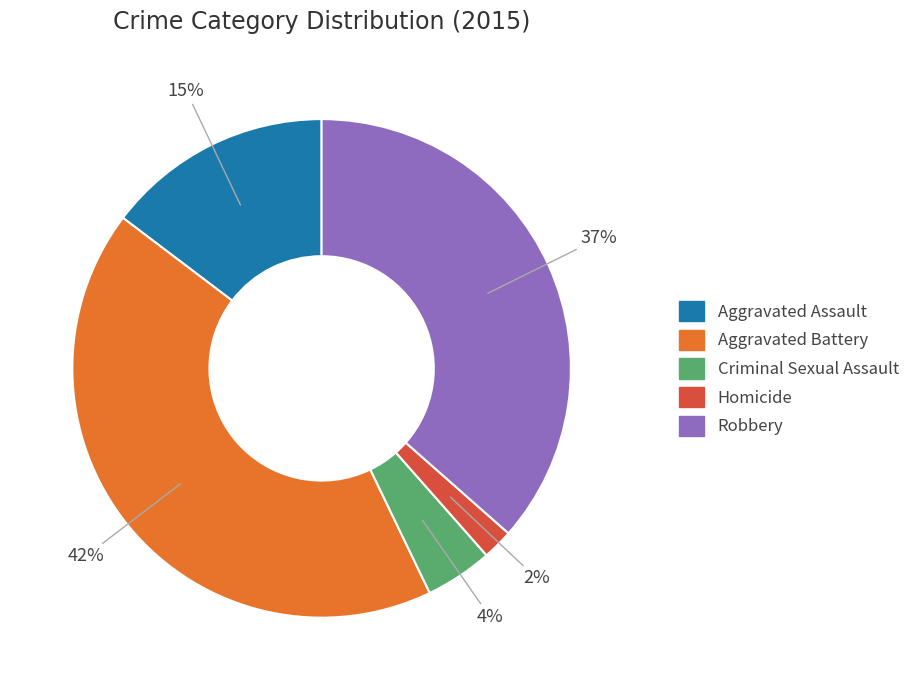

Which slice is the largest?

Aggravated Battery